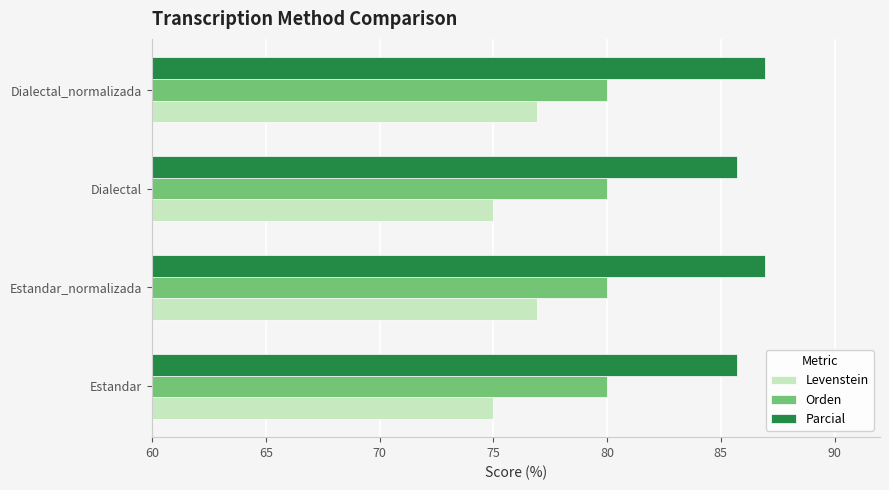

How many data points in Levenstein are less than 76?

2